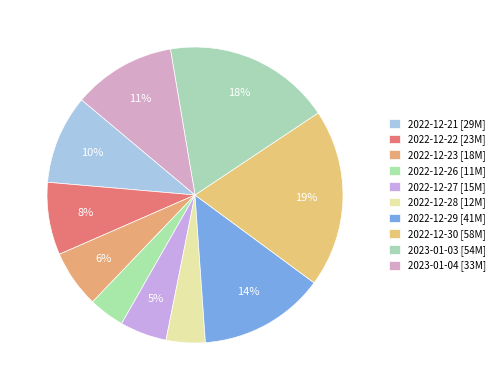

What is the change in value from 2022-12-21 to 2022-12-29?

+12061087